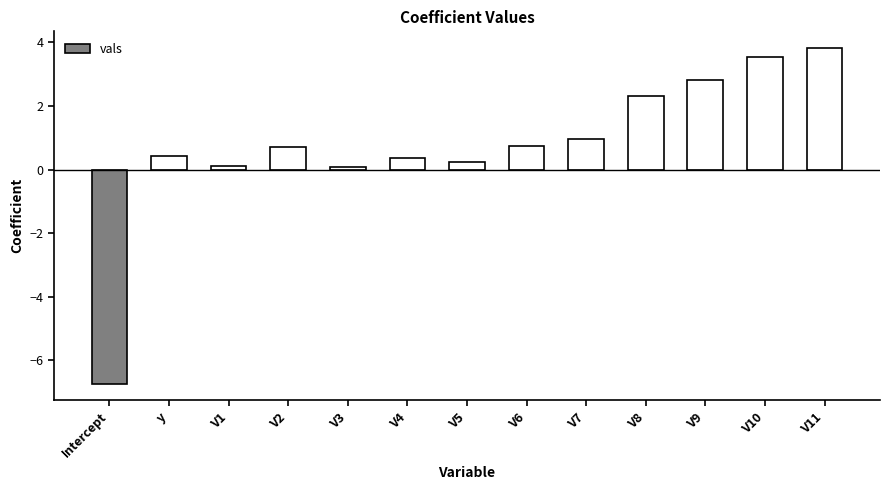

How many values exceed 0?

12